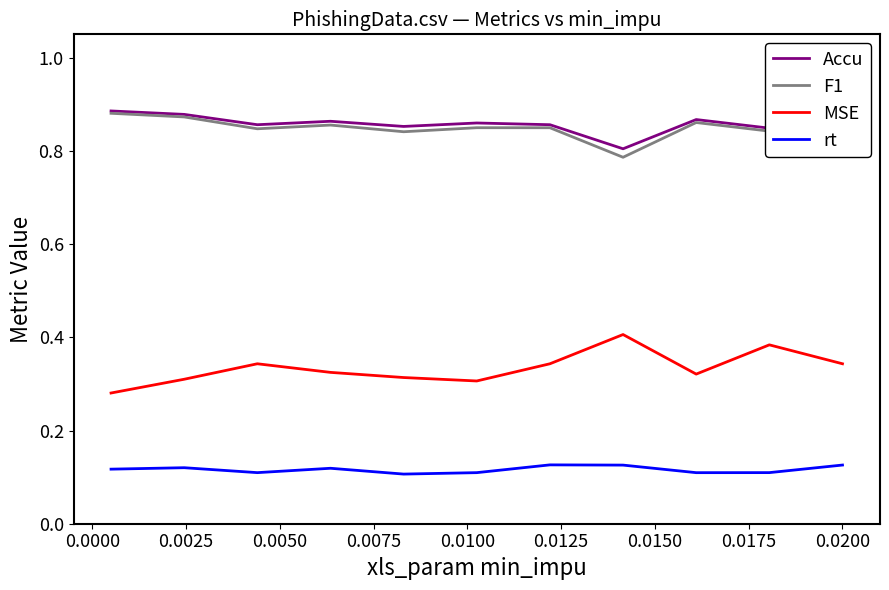

At how many categories does at least one series exceed 0?

11